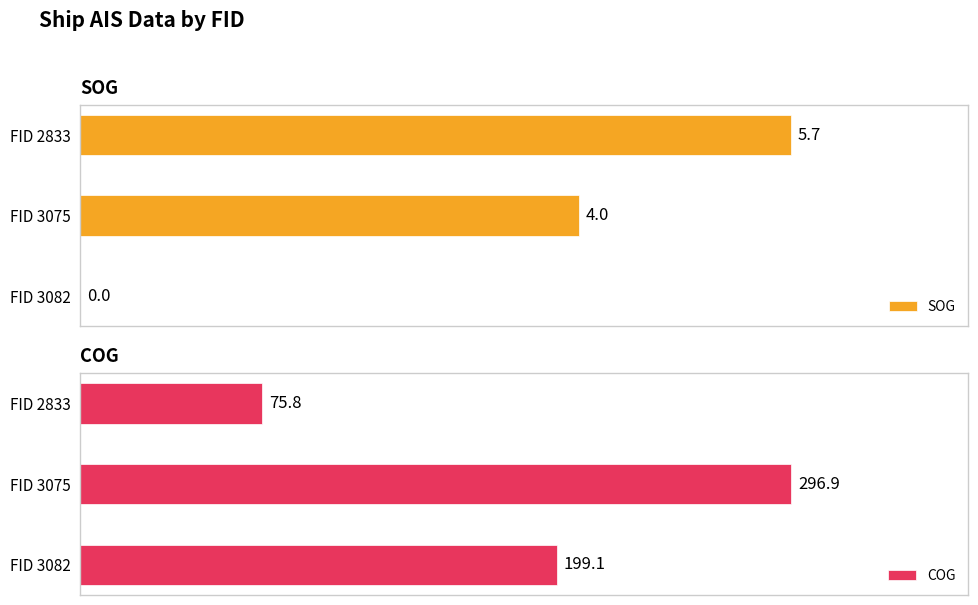

What is the maximum value for SOG?

5.7